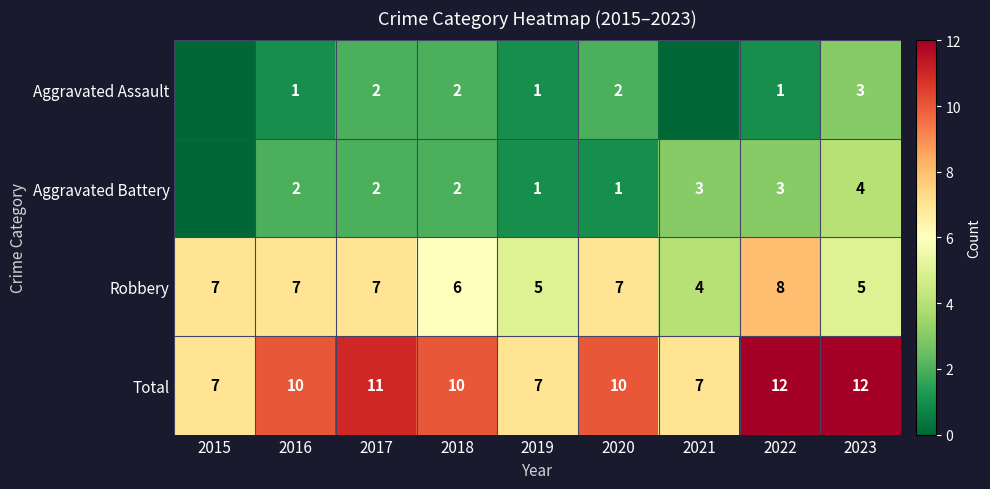

Is the value of Robbery at 2021 greater than the value of Total at 2022?

No